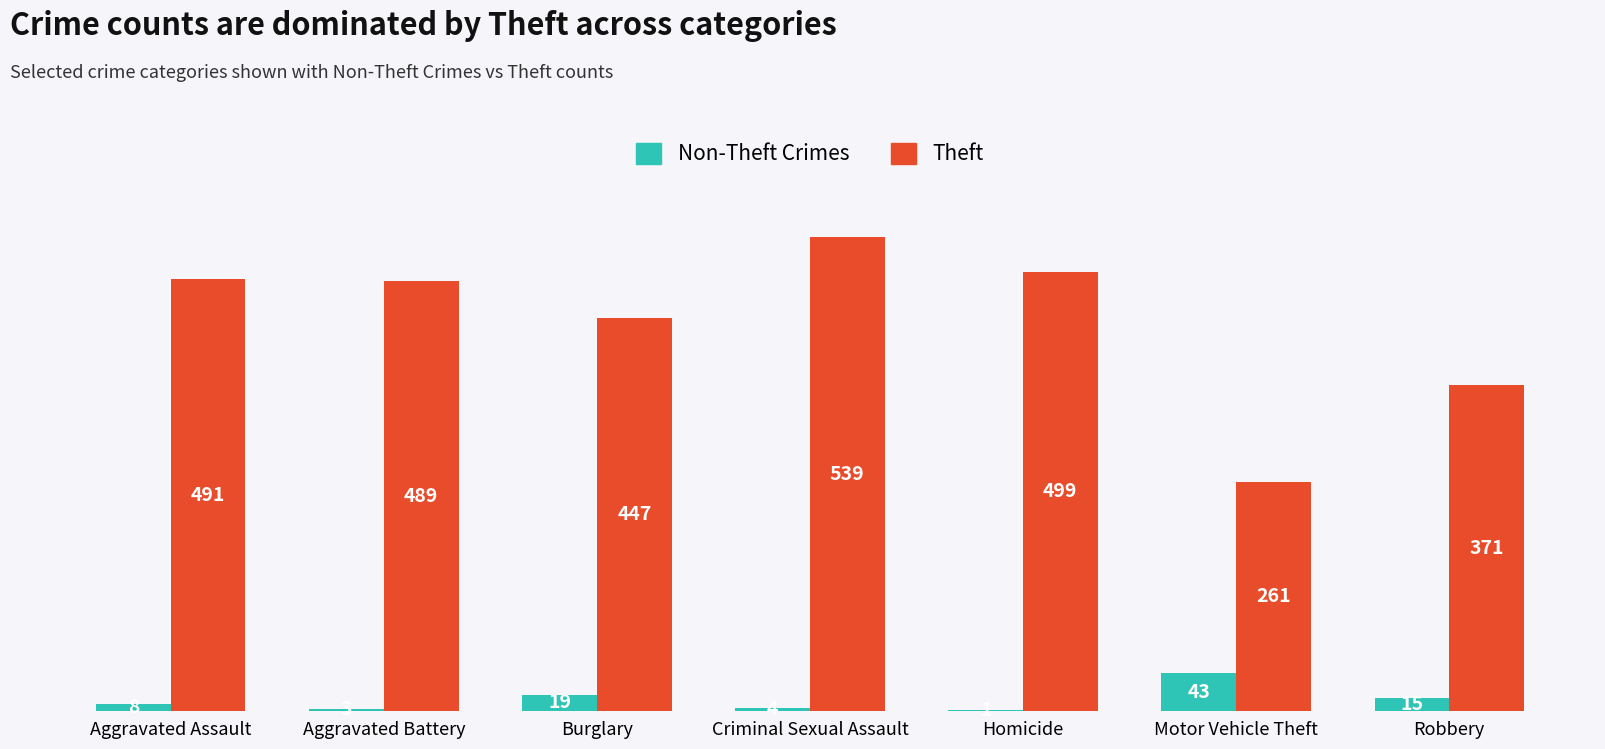

What are all the series names shown in the legend?

Non-Theft Crimes, Theft